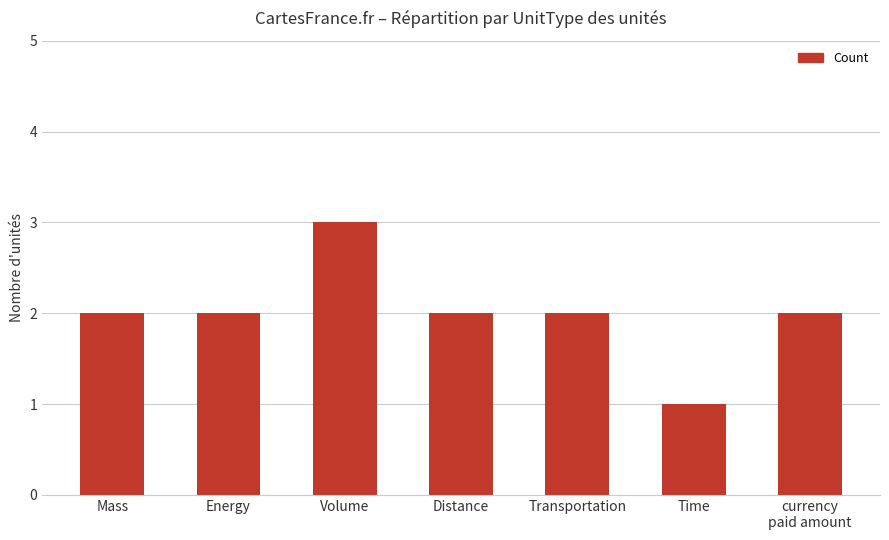

The chart shows a value of 1 at Volume. True or false?

False